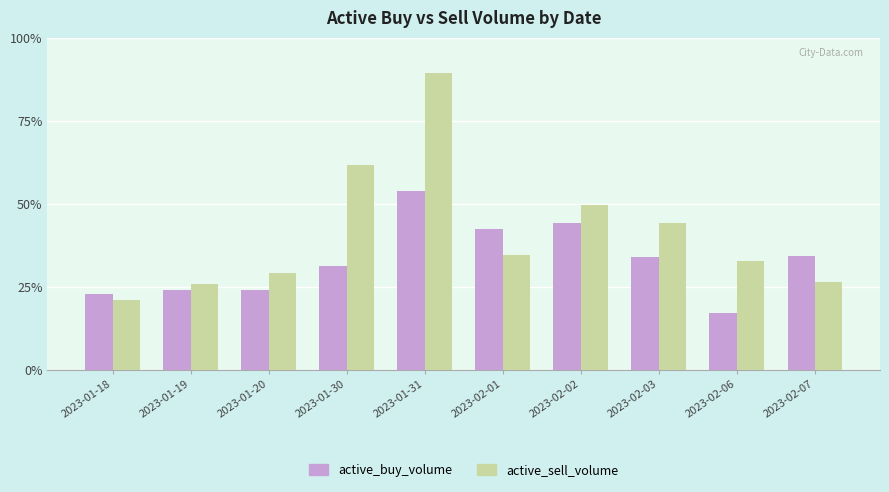

Are the bars horizontal?

No